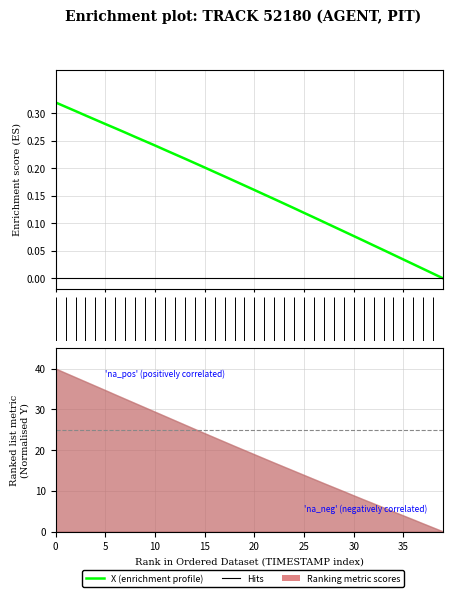

Count the number of categories in the chart.

40